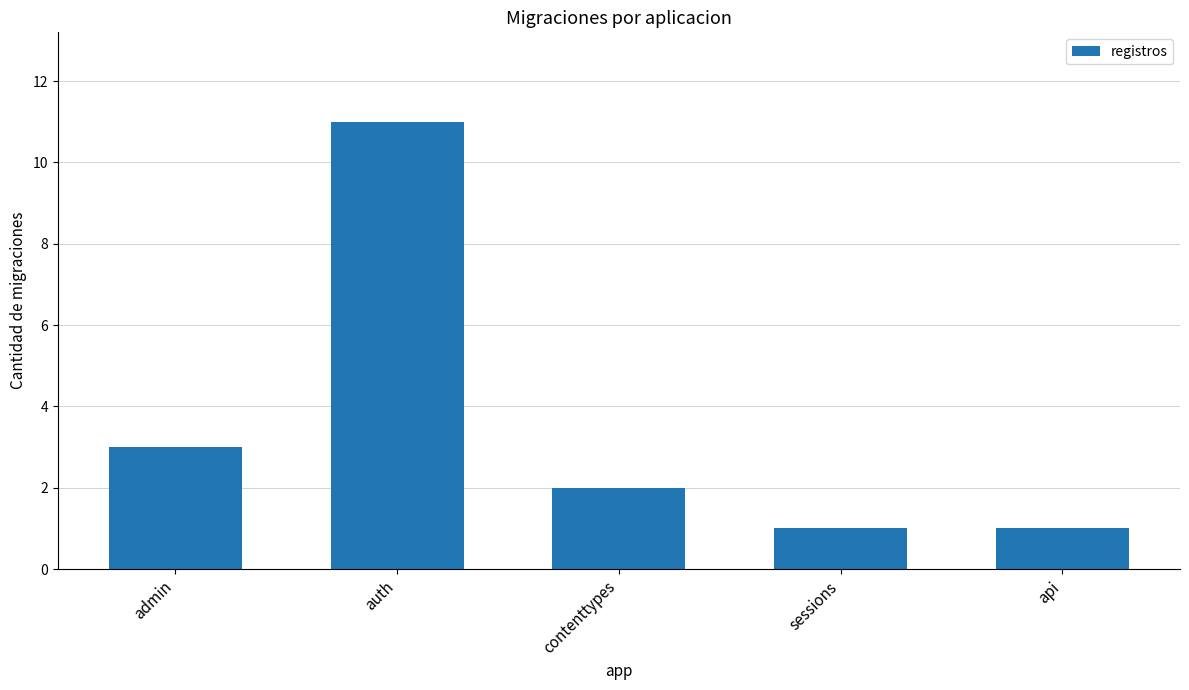

How many bars are there in total?

5